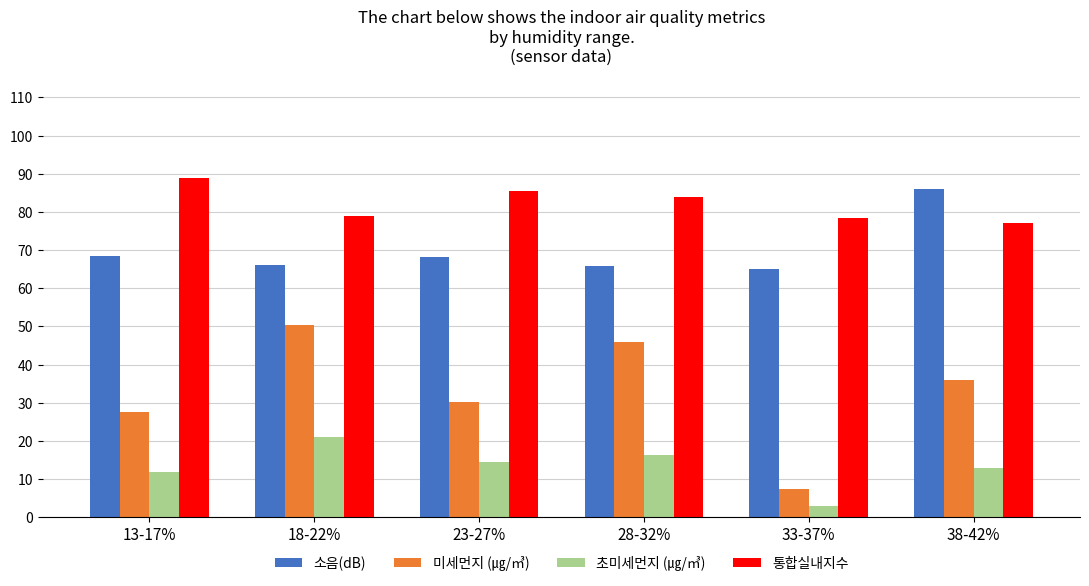

At which label does 미세먼지 (㎍/㎥) reach its peak?

18-22%